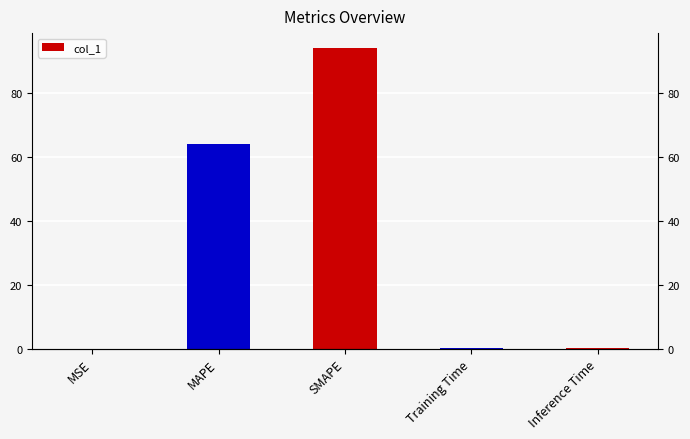

What is the average value?

31.7